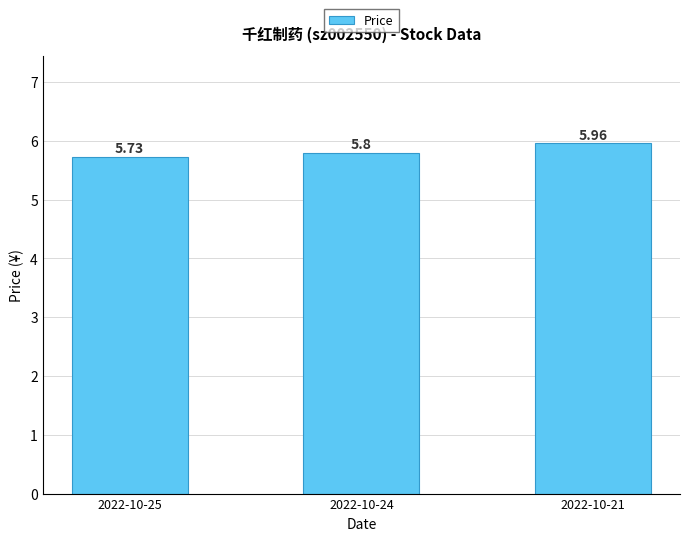

What is the ratio of the value at 2022-10-25 to the value at 2022-10-21?

1.0